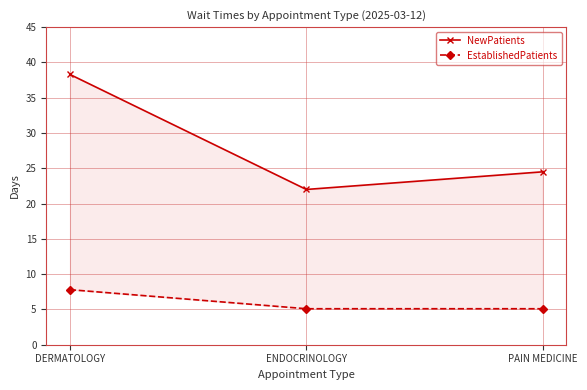

Rank the series at PAIN MEDICINE from lowest to highest value.

EstablishedPatients, NewPatients